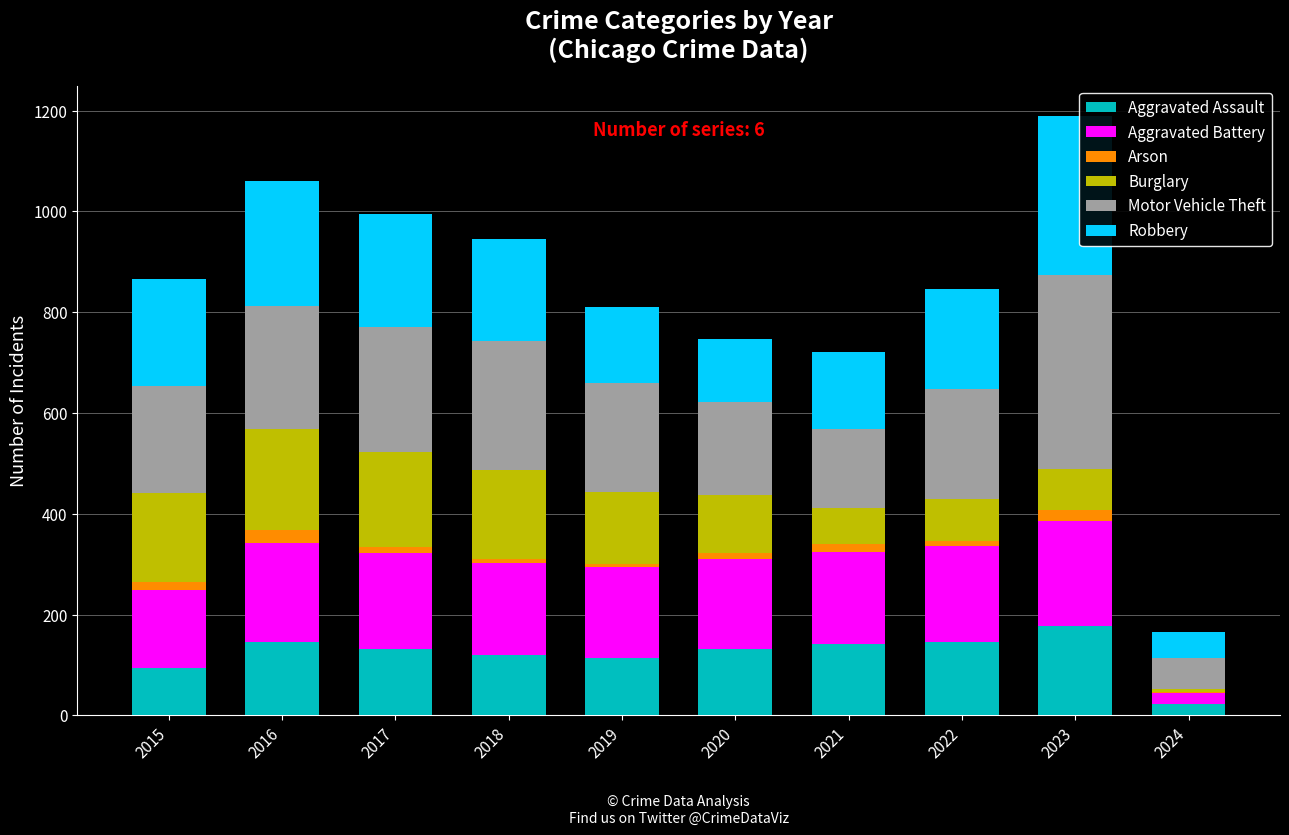

The Aggravated Assault series shows 119 at 2018. True or false?

True